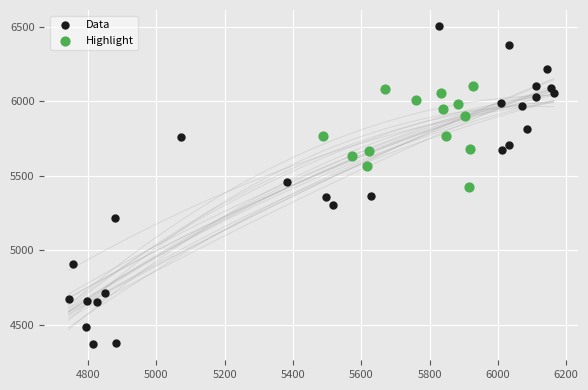

What are all the series names shown in the legend?

Data, Highlight